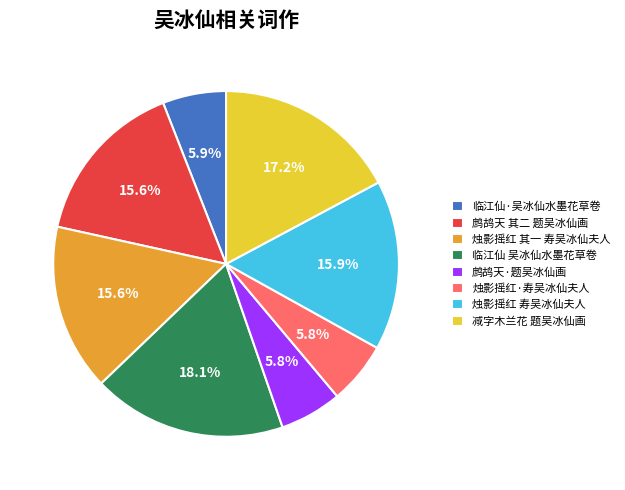

Is it true that 鹧鸪天 其二 题吴冰仙画 is 7% of the pie?

False